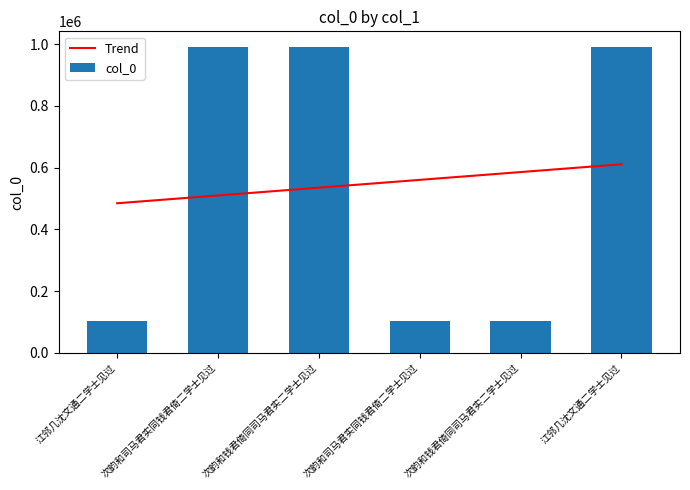

At which label does col_0 first exceed 992039?

次韵和钱君倚同司马君实二学士见过